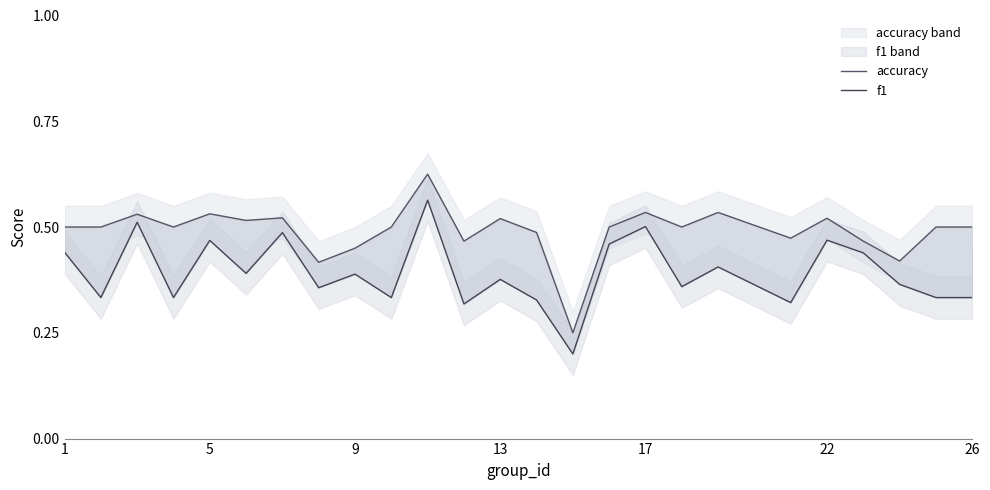

Read the accuracy value at 5.

0.5